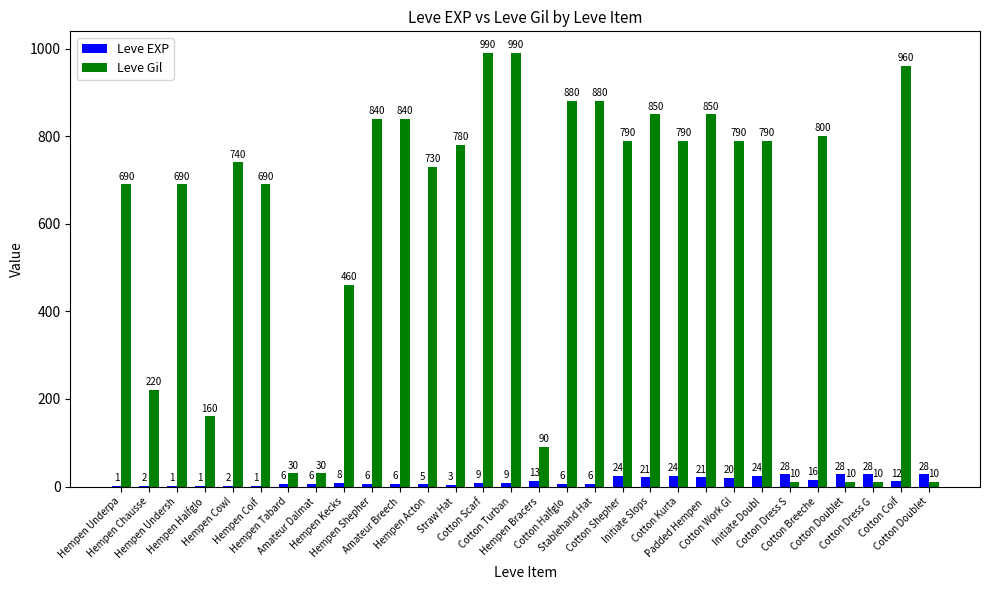

How many groups of bars are there?

30